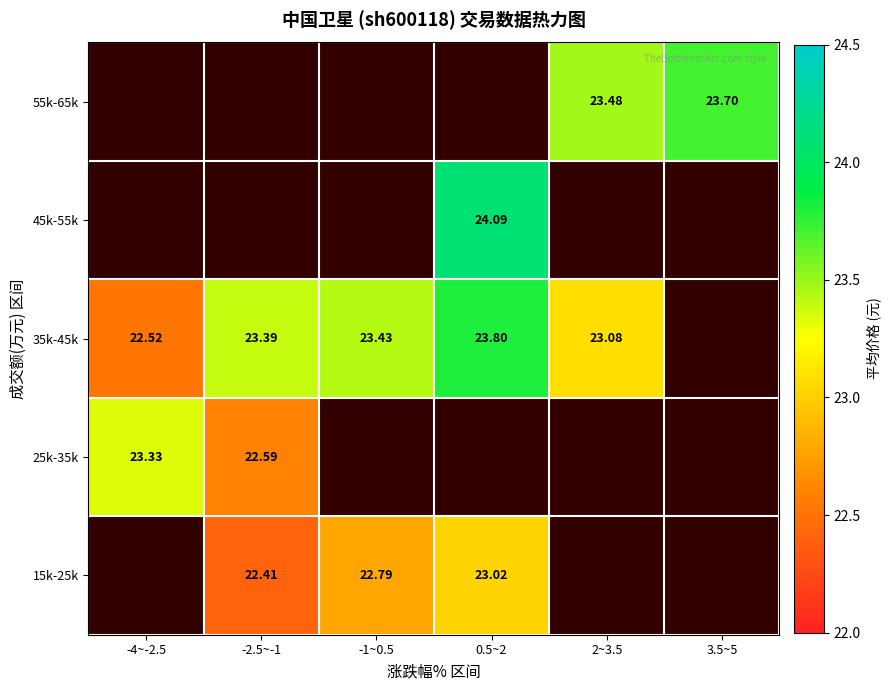

Which series changed the most between -4~-2.5 and 2~3.5?

35k-45k